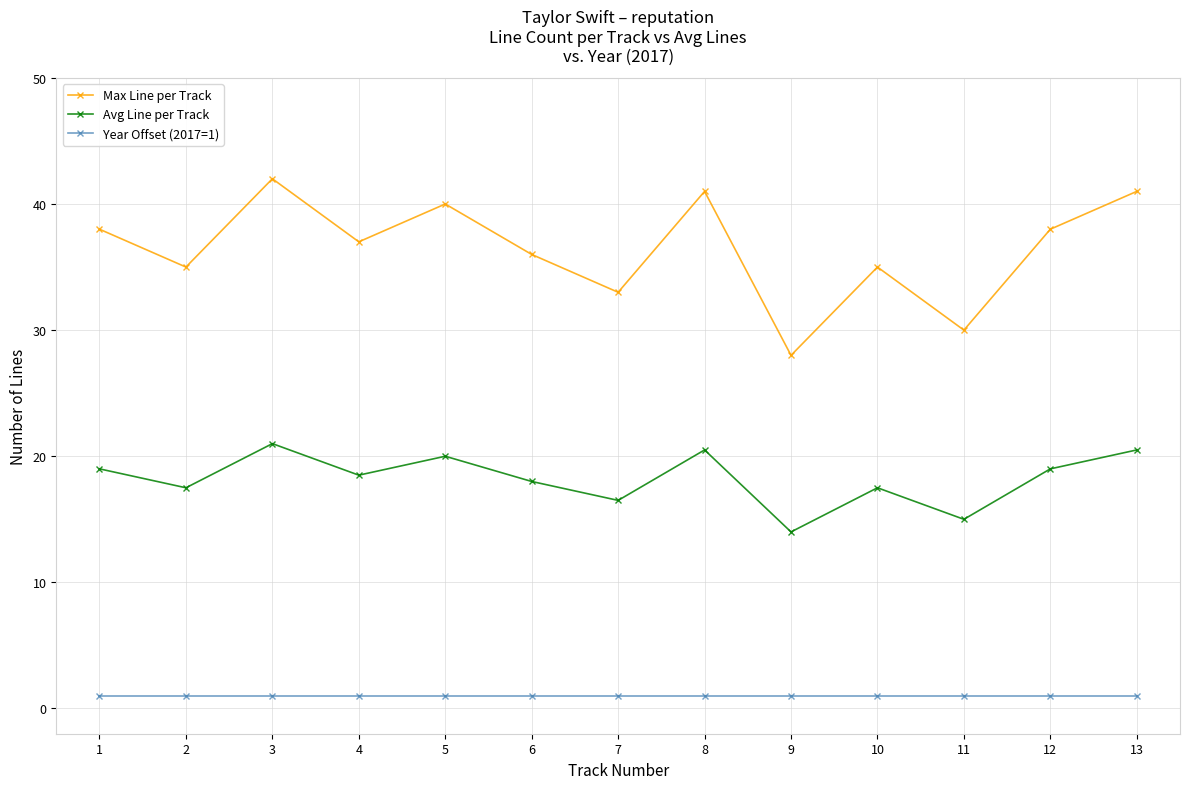

Reading left to right, transcribe all the data shown in this chart.

Max Line per Track: 1=38.0	2=35.0	3=42.0	4=37.0	5=40.0	6=36.0	7=33.0	8=41.0	9=28.0	10=35.0	11=30.0	12=38.0	13=41.0
Avg Line per Track: 1=19.0	2=17.5	3=21.0	4=18.5	5=20.0	6=18.0	7=16.5	8=20.5	9=14.0	10=17.5	11=15.0	12=19.0	13=20.5
Year Offset (2017=1): 1=1.0	2=1.0	3=1.0	4=1.0	5=1.0	6=1.0	7=1.0	8=1.0	9=1.0	10=1.0	11=1.0	12=1.0	13=1.0